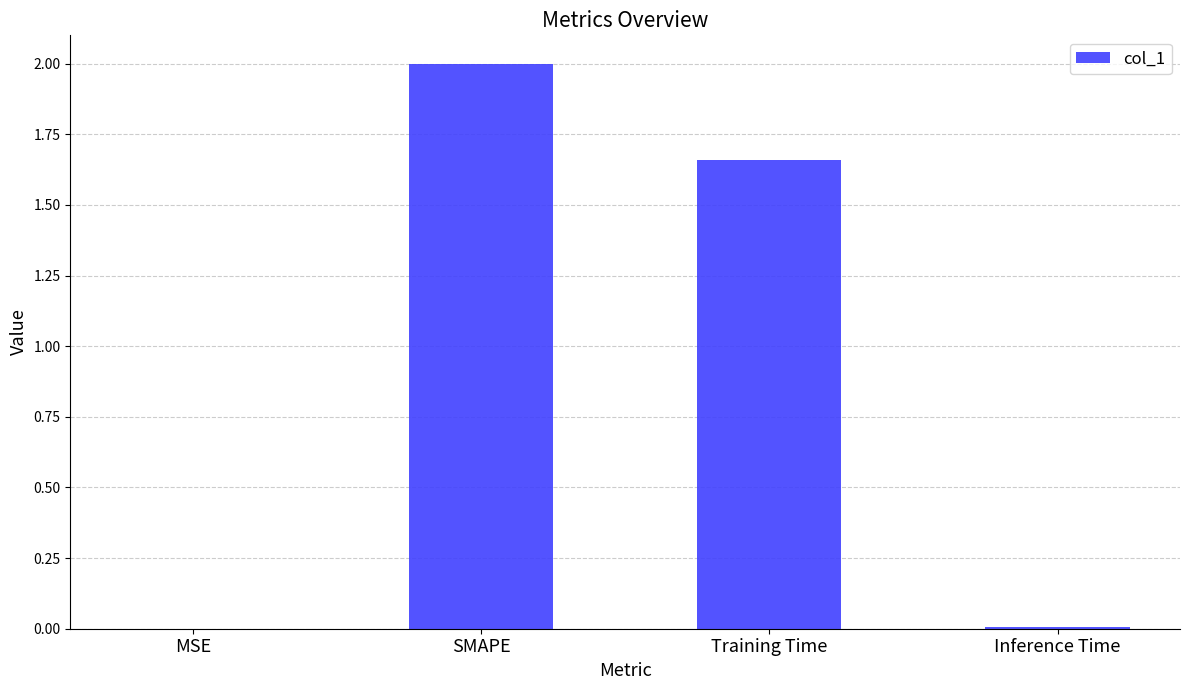

What is the maximum value shown in the chart?

2.0